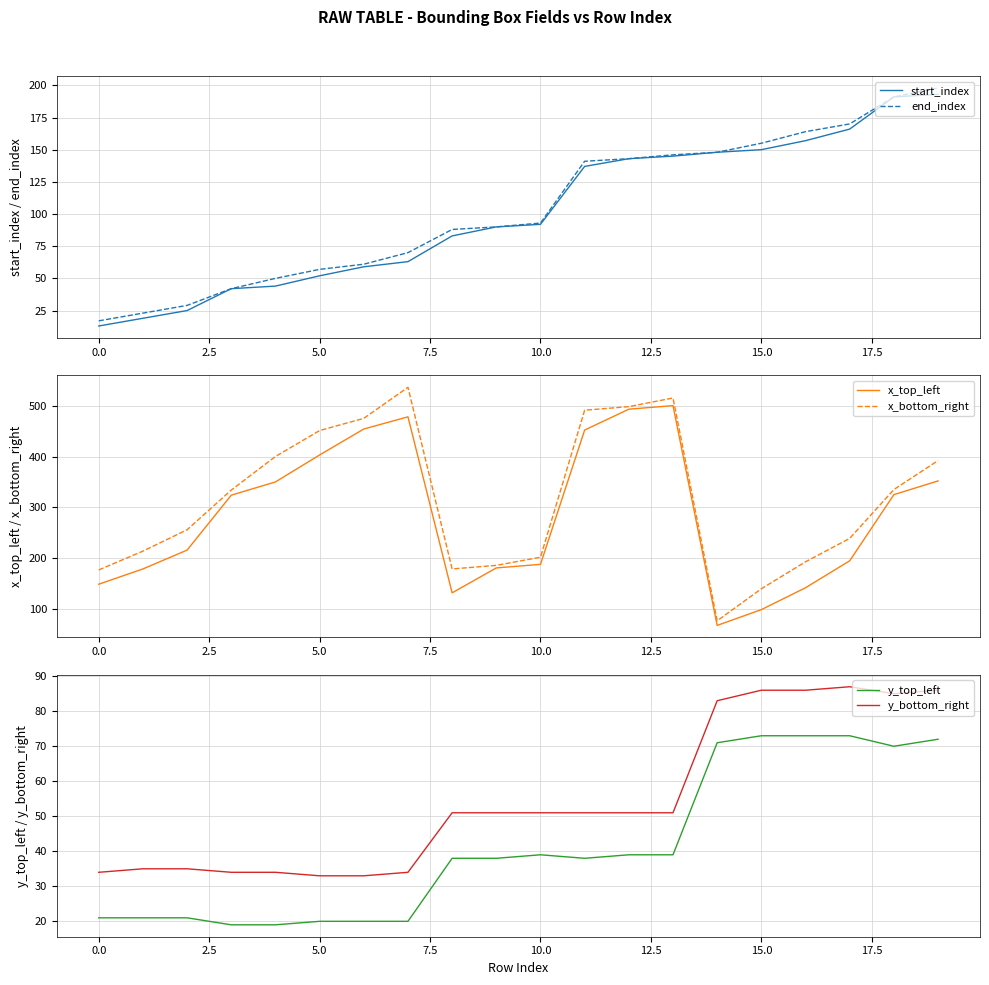

True or false: y_bottom_right and y_top_left cross at least once.

False